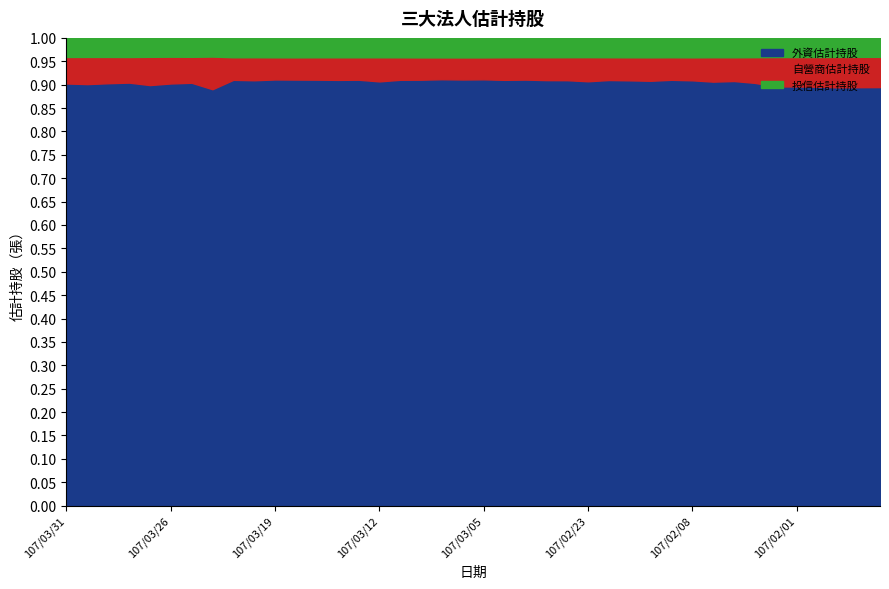

At which category is the sum across all series the highest?

107/03/22